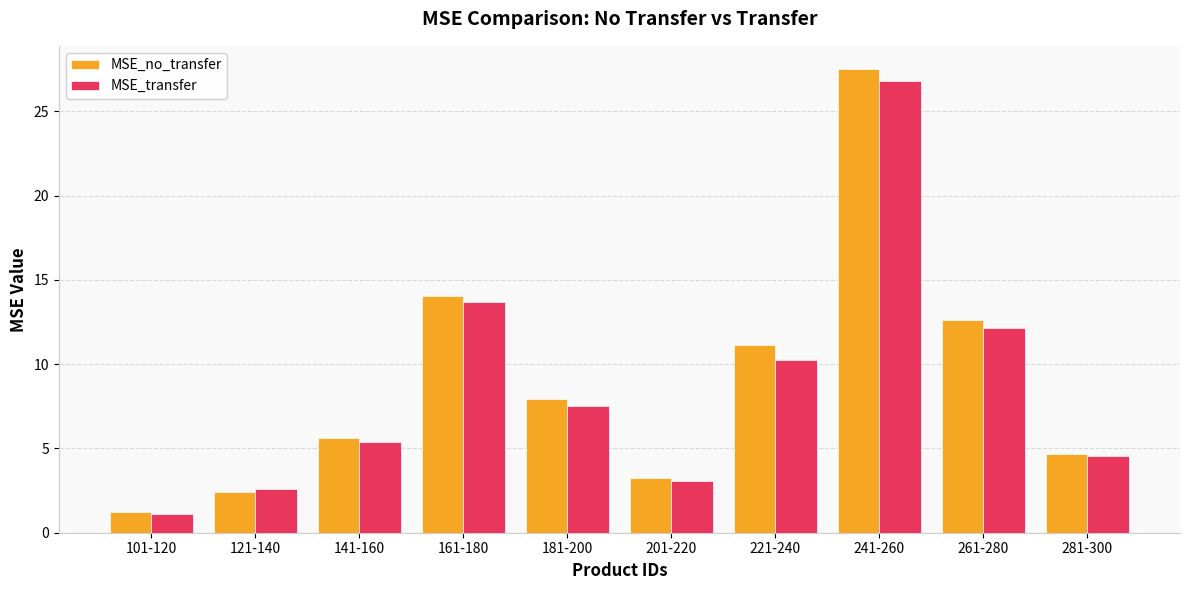

Reading left to right, extract all data points from this chart.

MSE_no_transfer: 1.2	2.4	5.6	14.0	7.9	3.2	11.1	27.5	12.6	4.6
MSE_transfer: 1.1	2.6	5.4	13.7	7.5	3.1	10.2	26.8	12.1	4.6